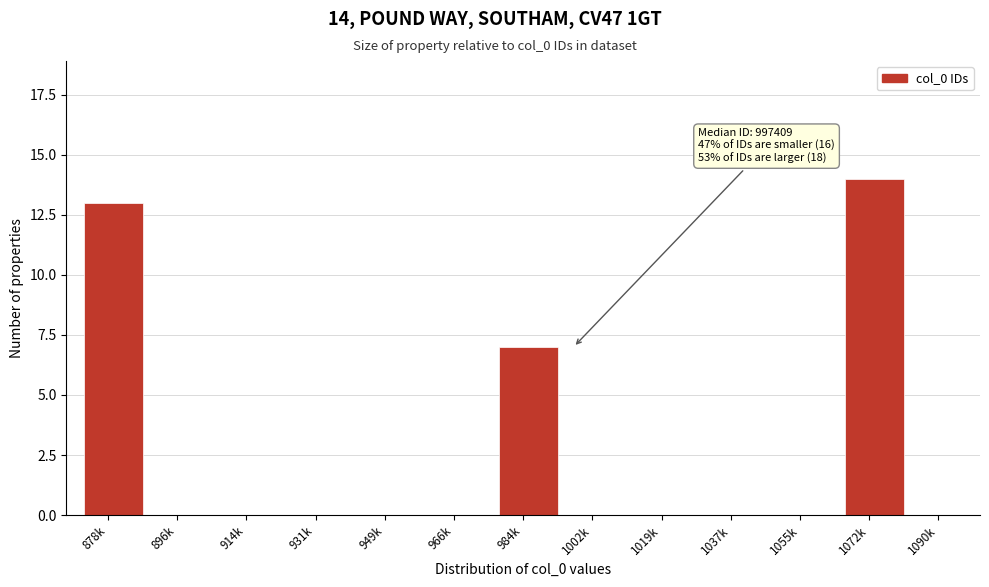

Reading right to left, transcribe all the data shown in this chart.

1072k=14	1055k=0	1037k=0	1019k=0	1002k=0	984k=7	966k=0	949k=0	931k=0	914k=0	896k=0	878k=13